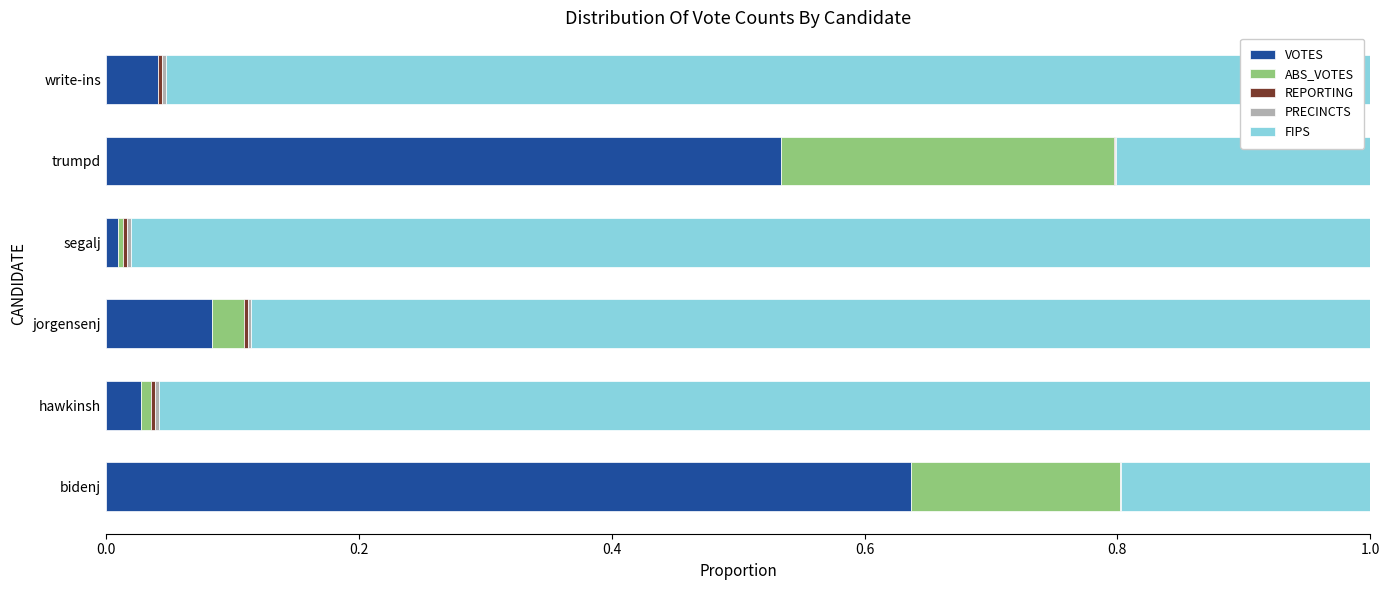

Count the number of categories in the chart.

6